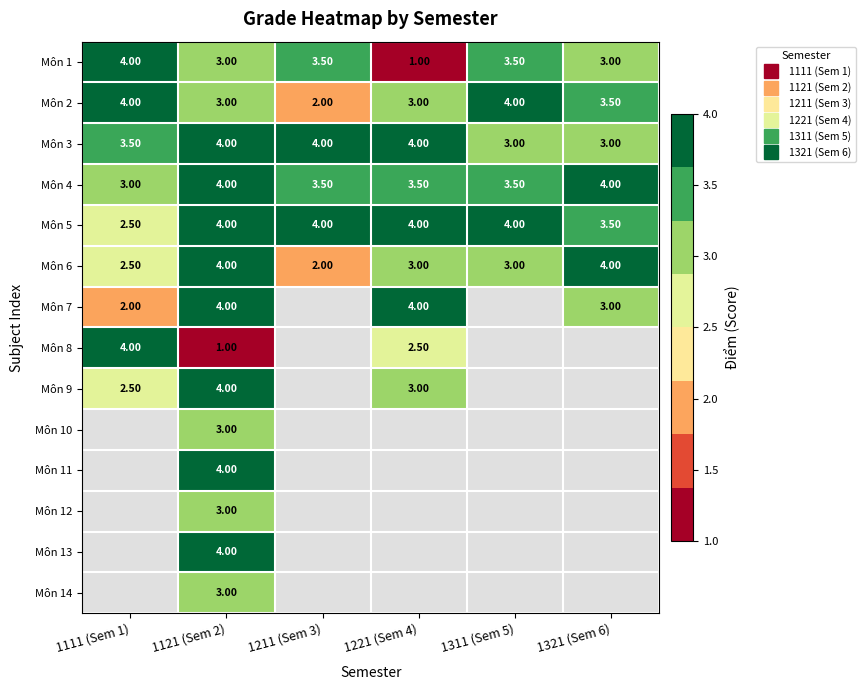

Which has a higher value, 1221 (Sem 4) or 1311 (Sem 5)?

1311 (Sem 5)